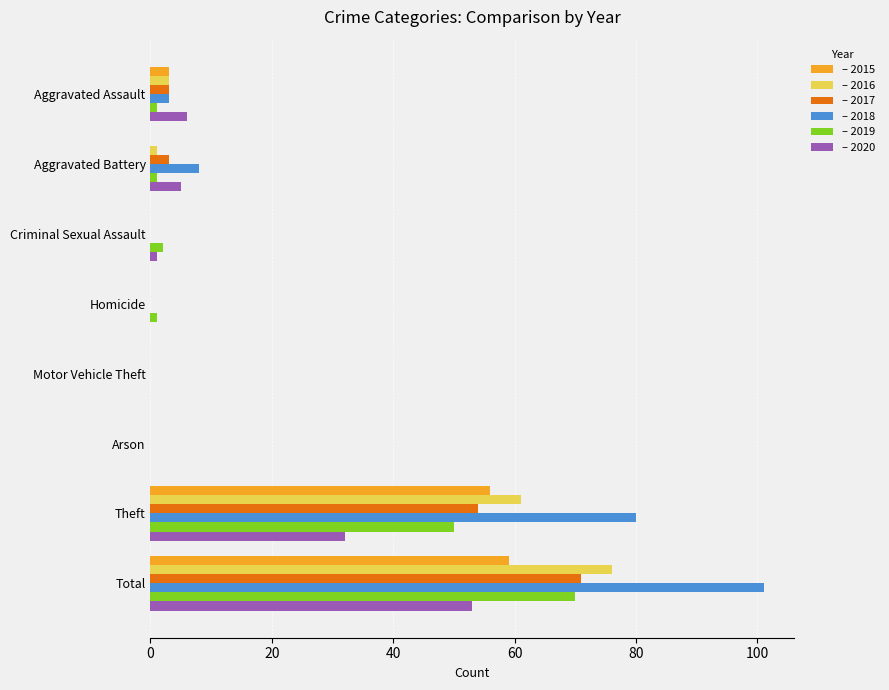

What is the maximum value shown in the chart?

101